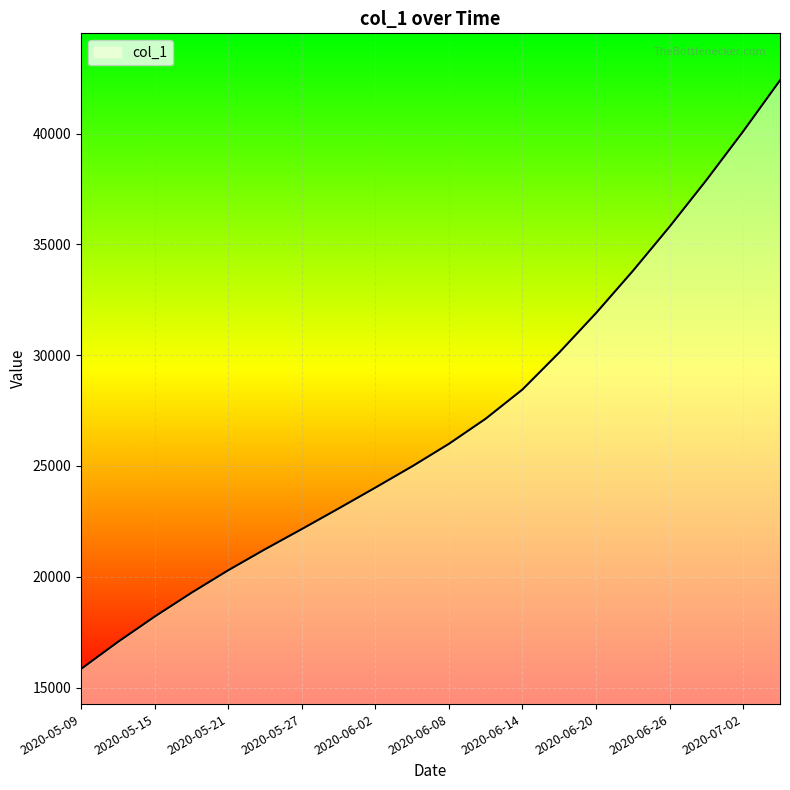

What is the smallest value displayed?

15842.6